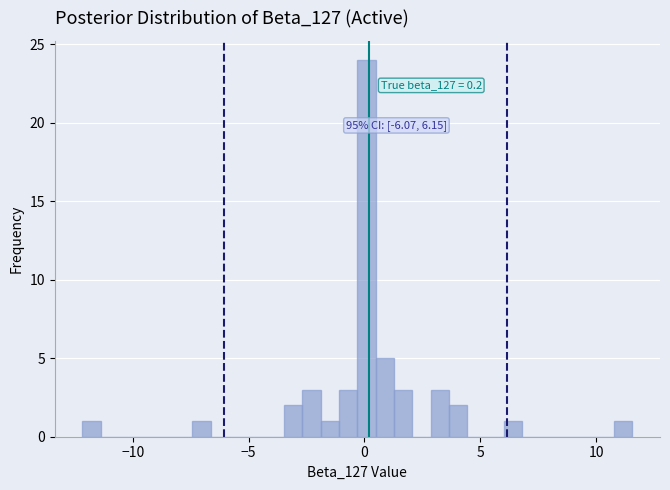

Read against the x-axis, roughly where is the centre of the tallest bar?

0.0